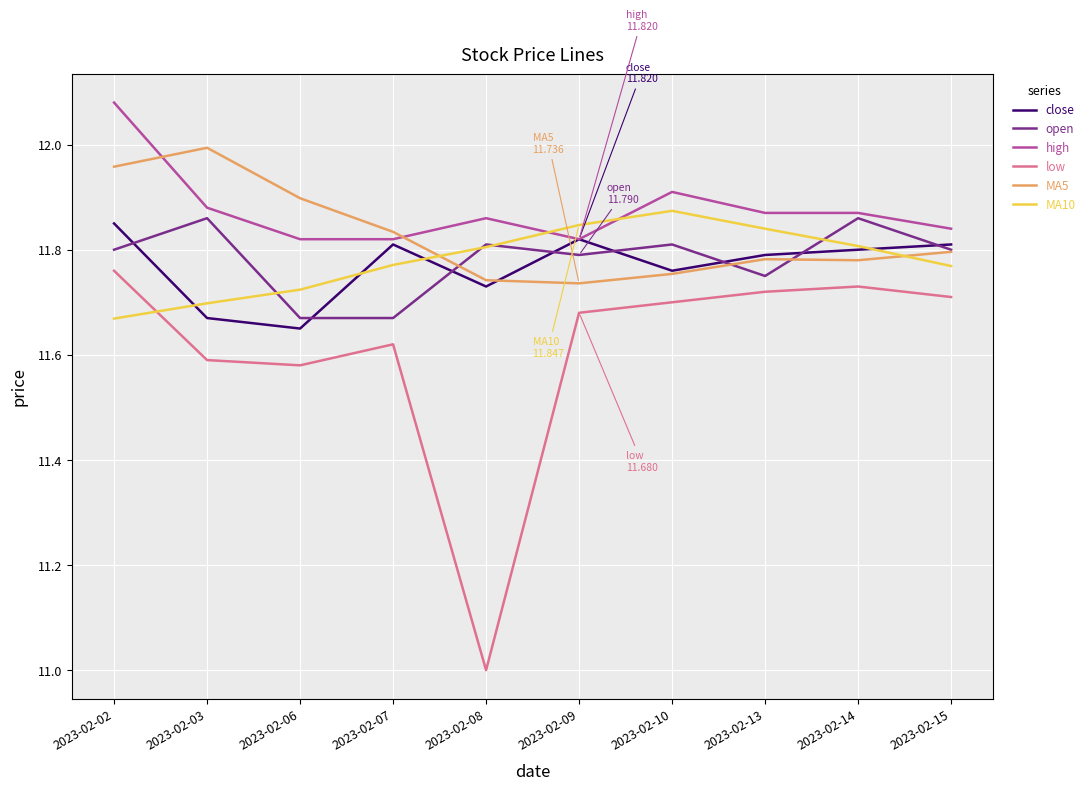

The value of low at 2023-02-09 is 11.7. True or false?

True